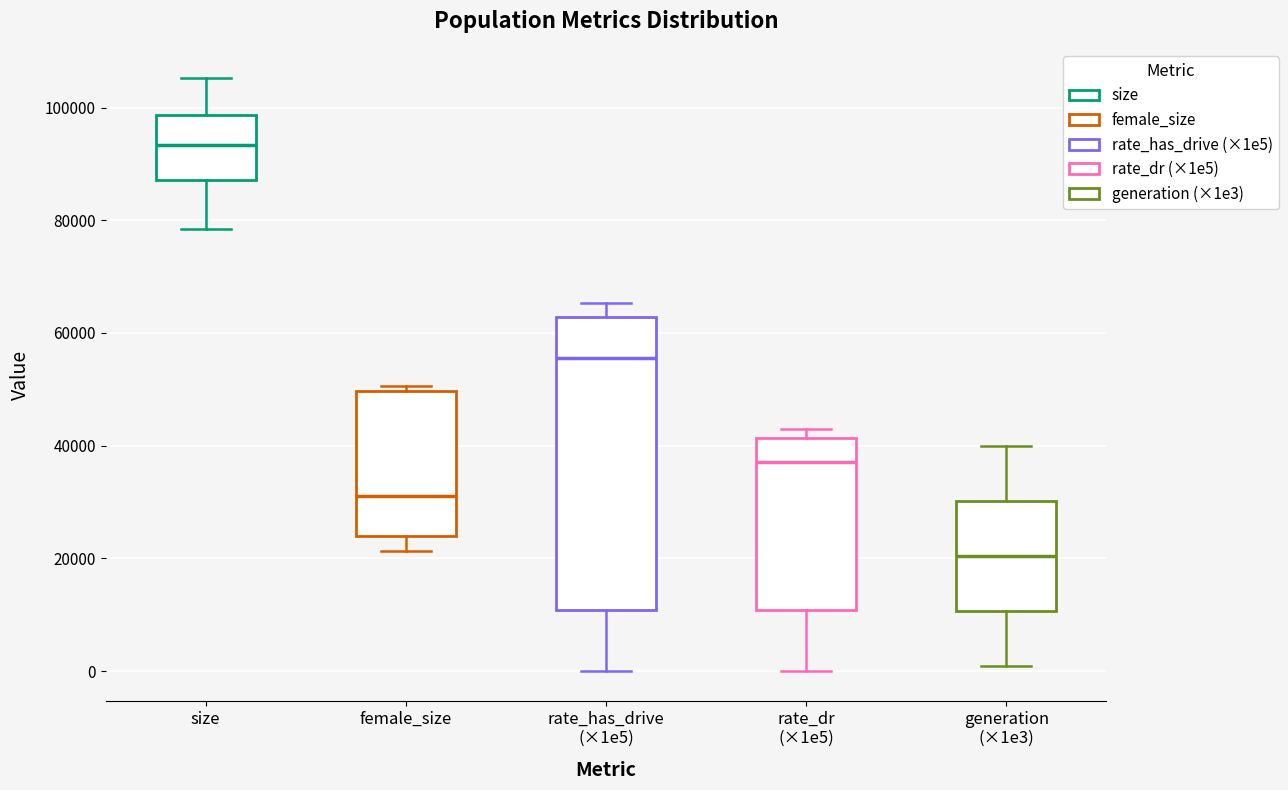

Which box has the lowest median line?

generation (×1e3)